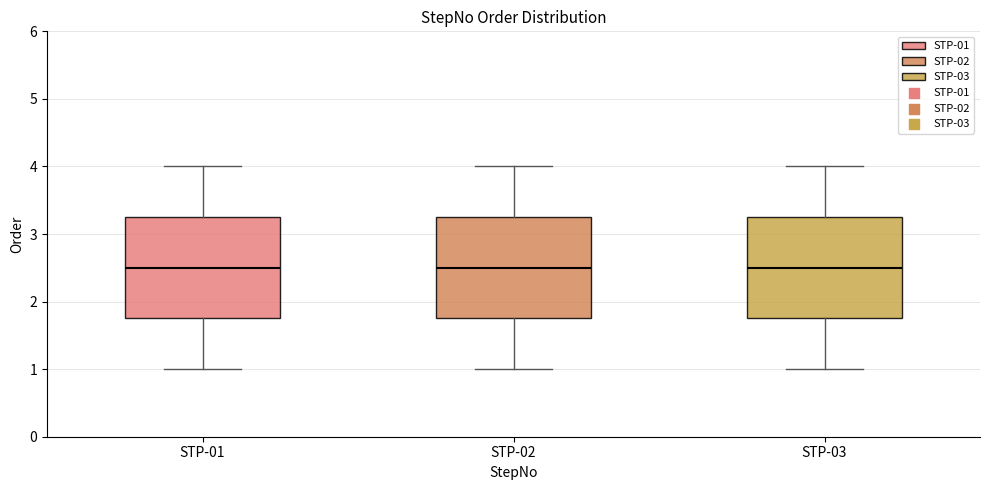

Reading left to right, read every box against the y-axis: the position of its median line, the range the box covers, and the ends of its whiskers. The values are not printed on the chart, so give them approximately, as read against the axis.

STP-01: median 2.5, box 1.8 to 3.3, whiskers 1.0 to 4.0
STP-02: median 2.5, box 1.8 to 3.3, whiskers 1.0 to 4.0
STP-03: median 2.5, box 1.8 to 3.3, whiskers 1.0 to 4.0